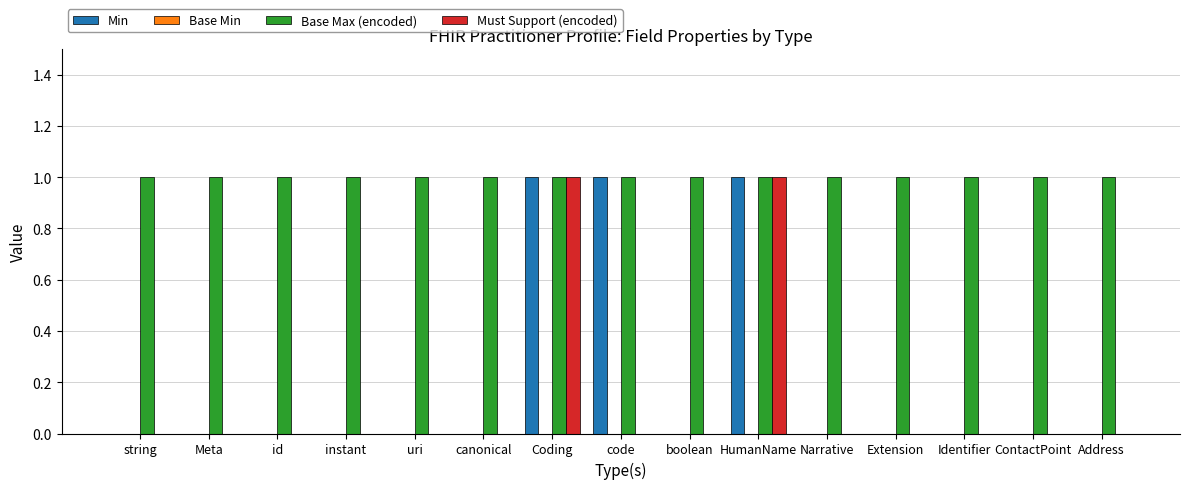

The value of Must Support (encoded) at Narrative is -1. True or false?

False